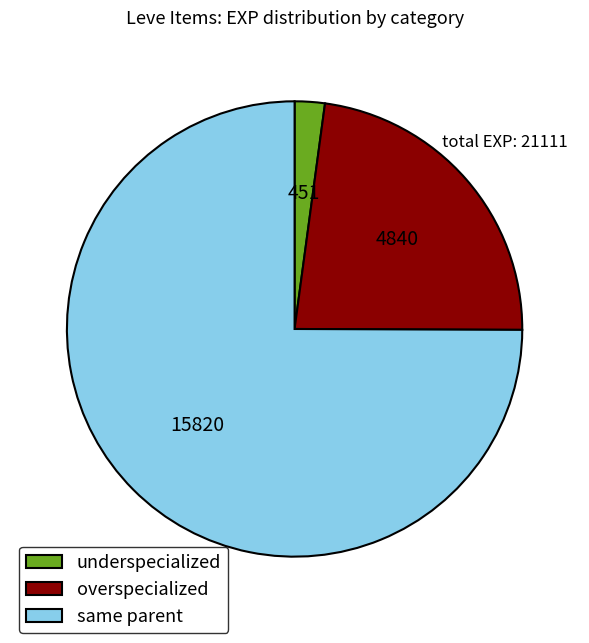

Between overspecialized and same parent, which is larger?

same parent